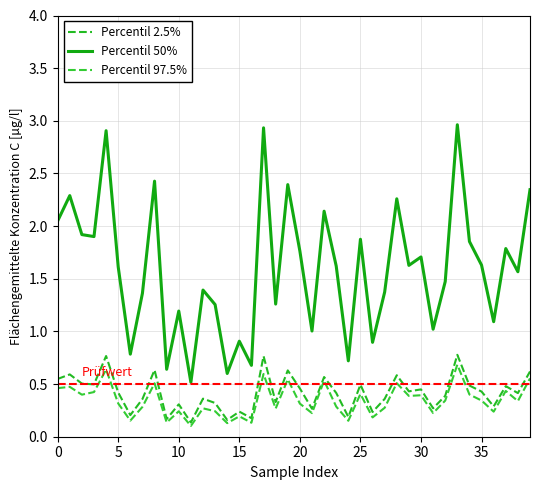

What are all the series names shown in the legend?

Percentil 2.5%, Percentil 50%, Percentil 97.5%